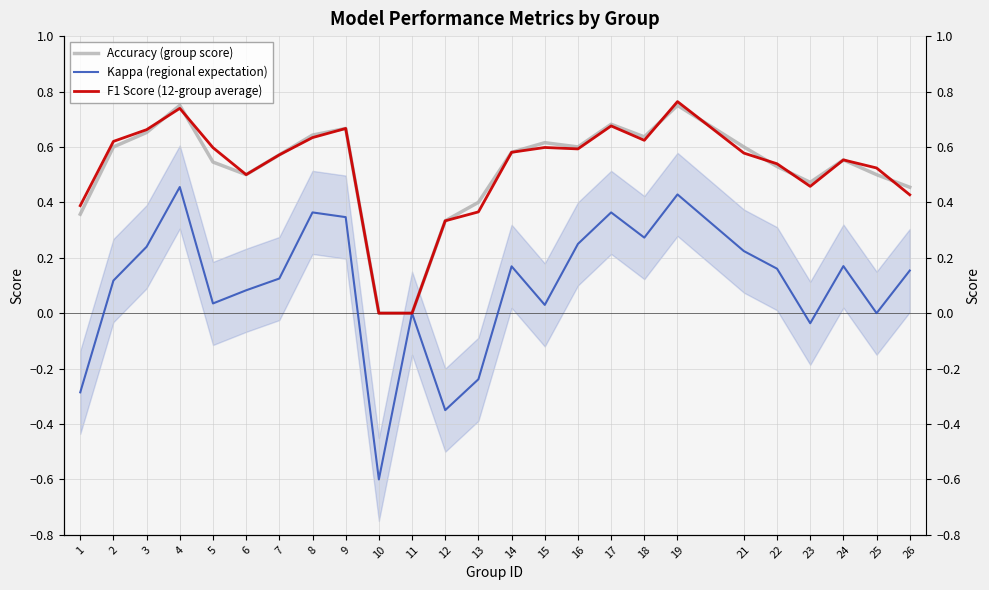

Count the number of categories in the chart.

25